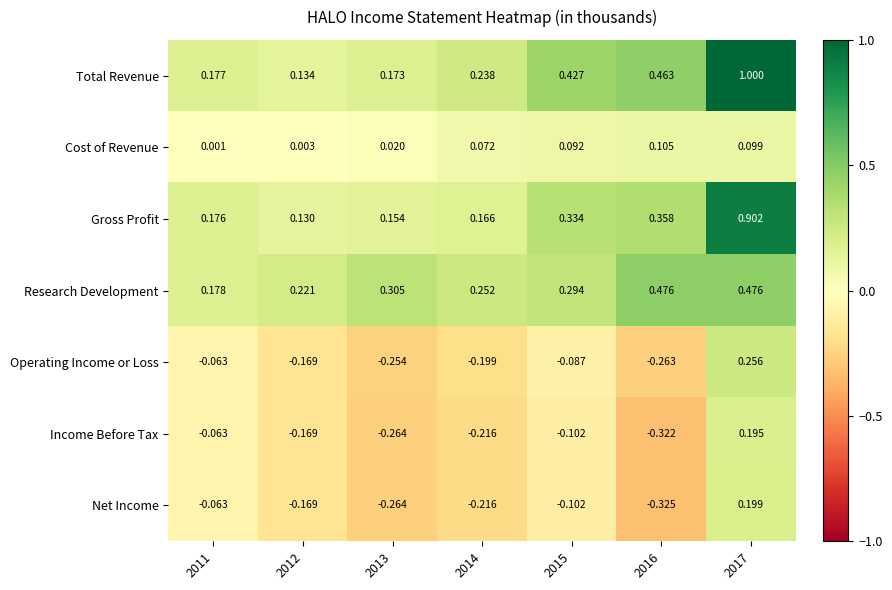

Is the value of Cost of Revenue at 2015 greater than the value of Gross Profit at 2016?

No